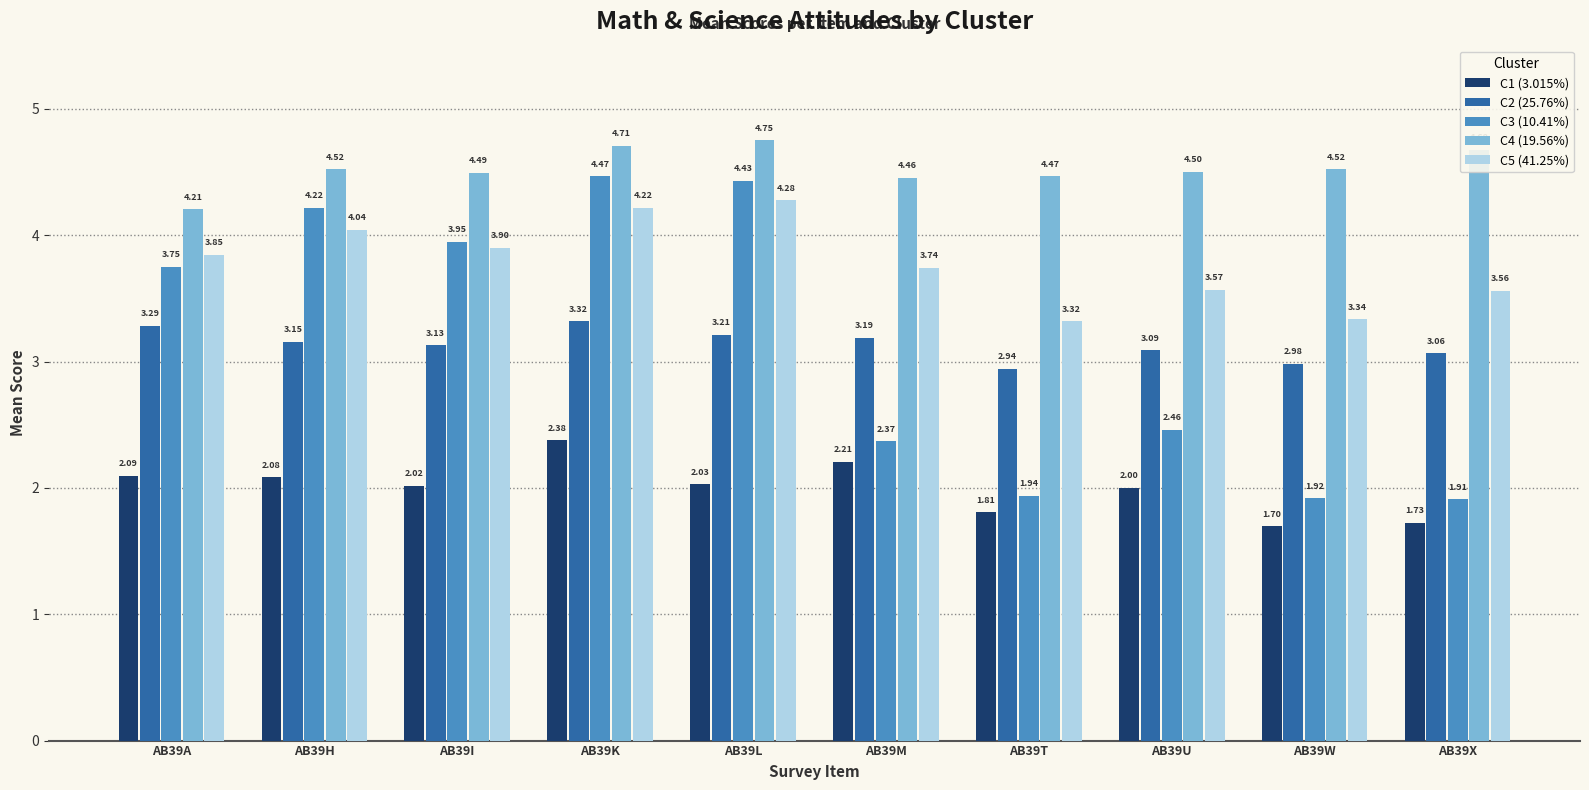

Does the chart contain stacked bars?

No